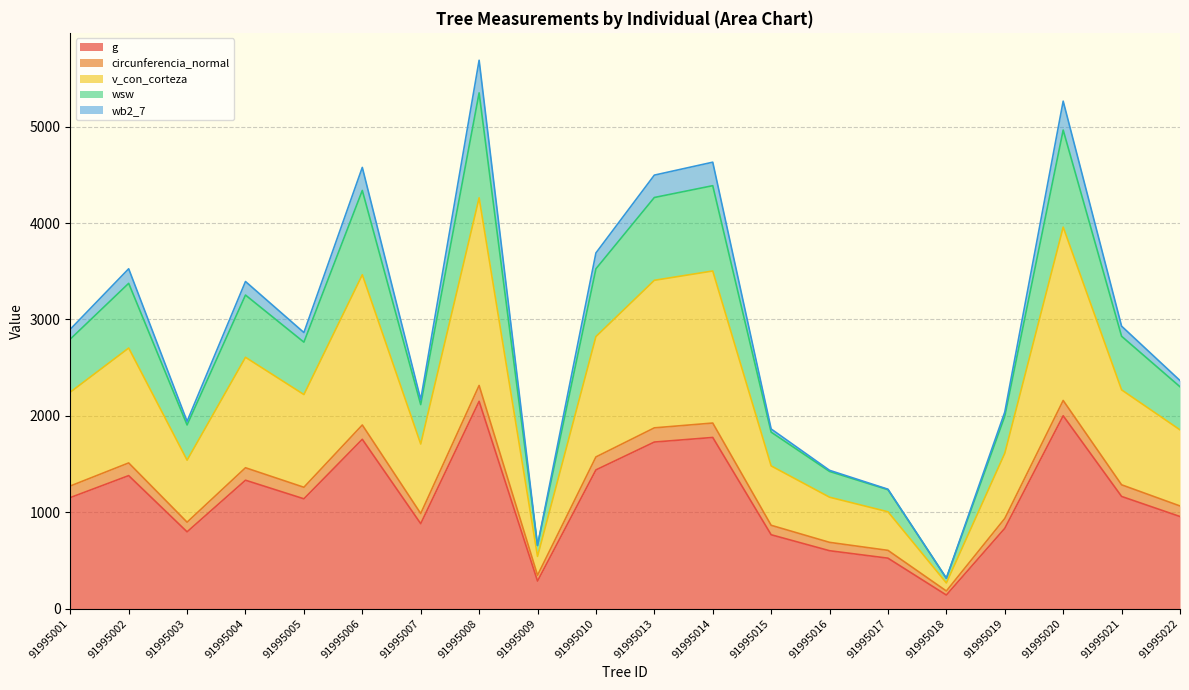

What is the minimum value shown in the chart?

140.3